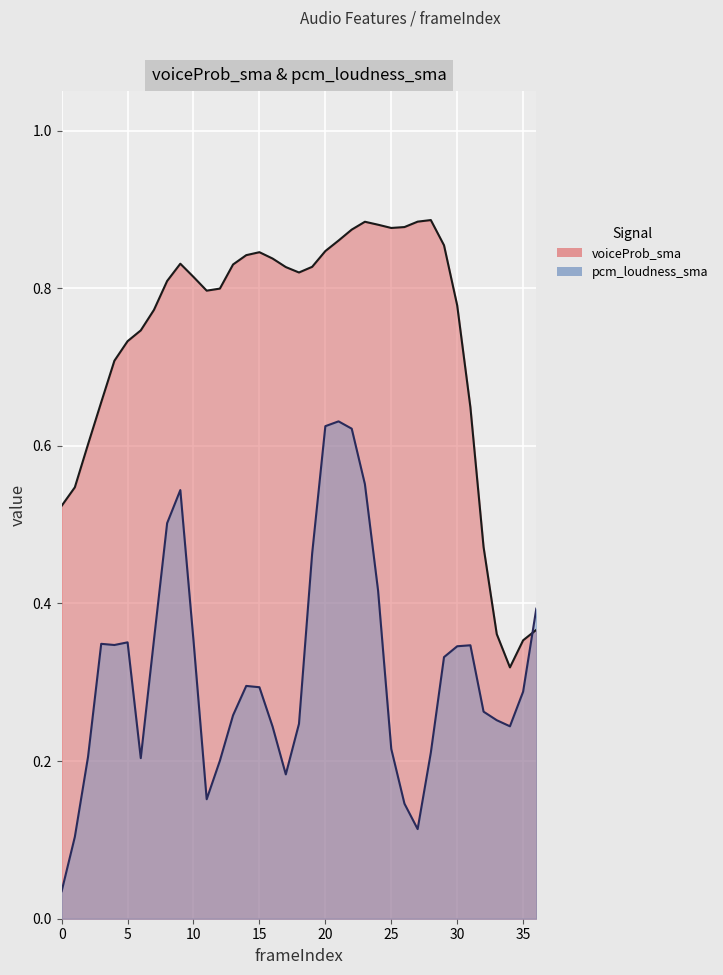

Which has a higher value, 31 or 11?

11